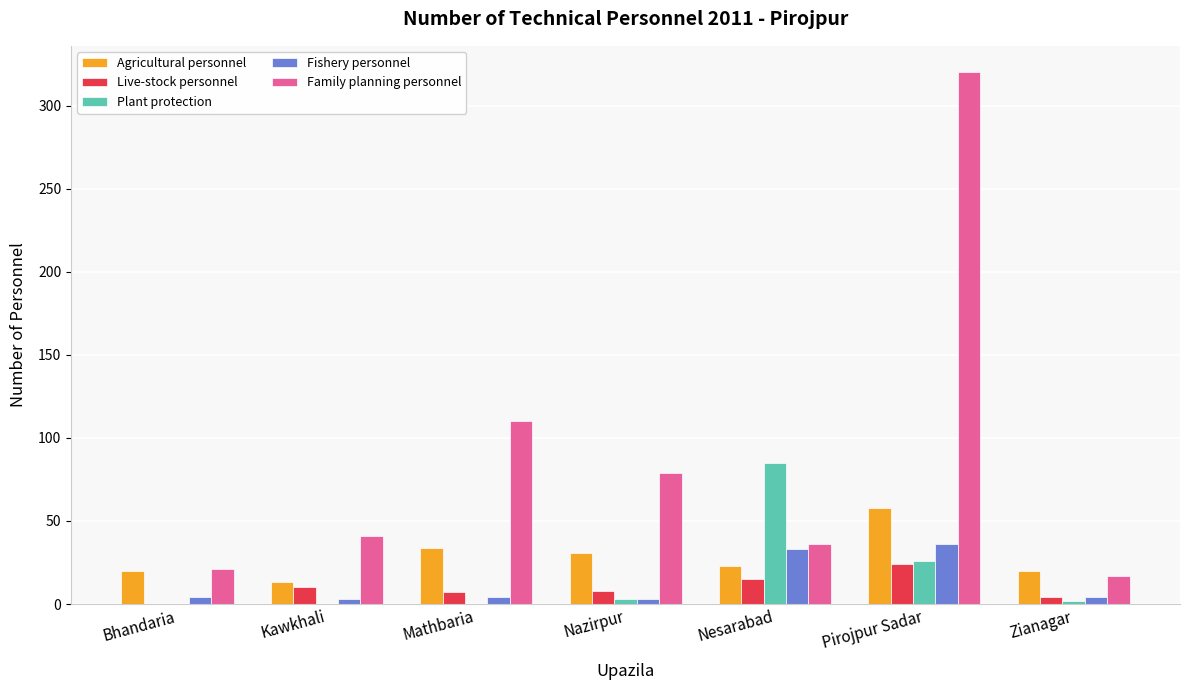

How many series are shown in this chart?

5